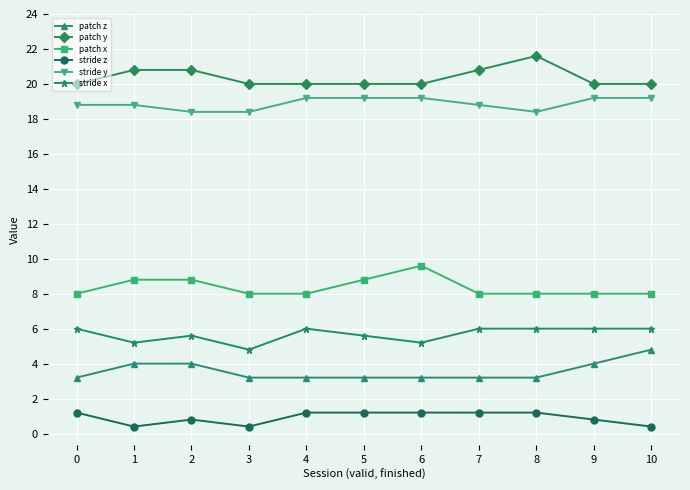

What is the spread (max minus min) of values at 8?

20.4